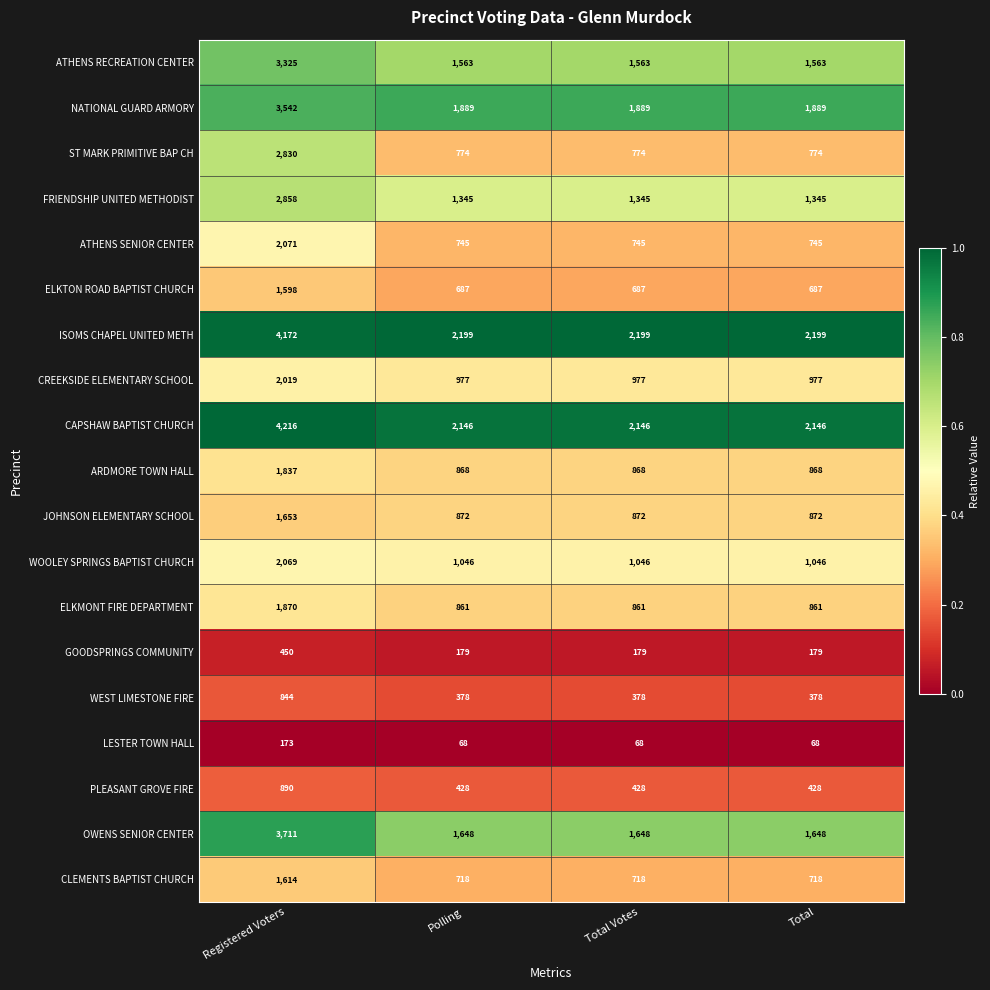

What is the spread (max minus min) of values at Registered Voters?

4043